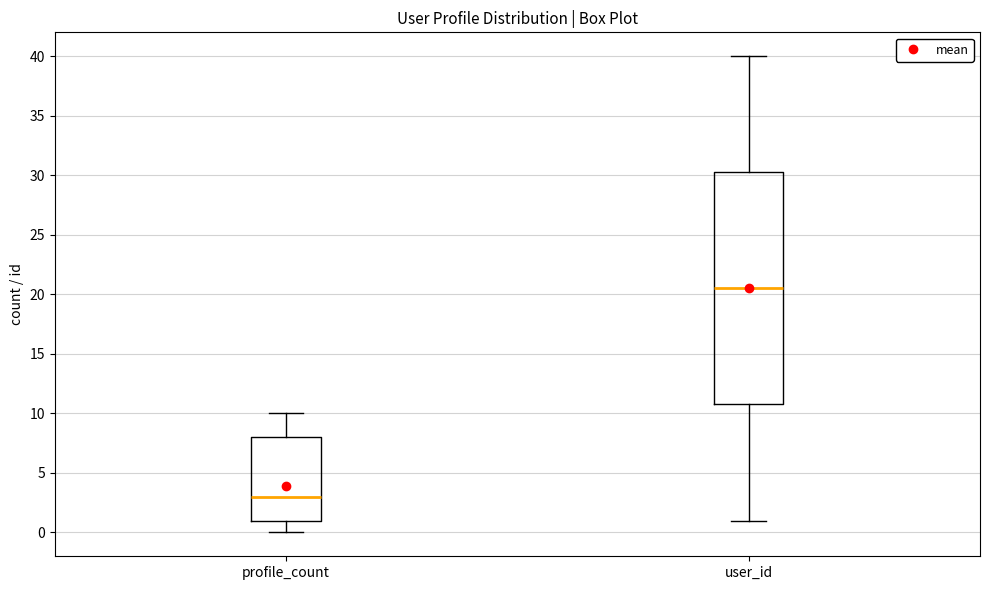

Which box is the tallest, from its lower edge to its upper edge?

user_id